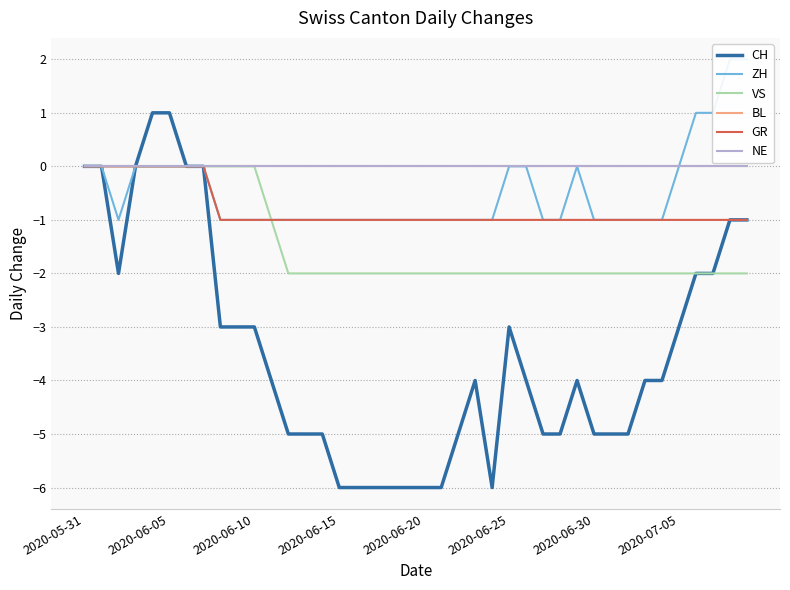

Reading left to right, transcribe all the data shown in this chart.

CH: 0	0	-2	0	1	1	0	0	-3	-3	-3	-4	-5	-5	-5	-6	-6	-6	-6	-6	-6	-6	-5	-4	-6	-3	-4	-5	-5	-4	-5	-5	-5	-4	-4	-3	-2	-2	-1	-1
ZH: 0	0	-1	0	0	0	0	0	-1	-1	-1	-1	-1	-1	-1	-1	-1	-1	-1	-1	-1	-1	-1	-1	-1	0	0	-1	-1	0	-1	-1	-1	-1	-1	0	1	1	2	2
VS: 0	0	0	0	0	0	0	0	0	0	0	-1	-2	-2	-2	-2	-2	-2	-2	-2	-2	-2	-2	-2	-2	-2	-2	-2	-2	-2	-2	-2	-2	-2	-2	-2	-2	-2	-2	-2
BL: 0	0	0	0	0	0	0	0	0	0	0	0	0	0	0	0	0	0	0	0	0	0	0	0	0	0	0	0	0	0	0	0	0	0	0	0	0	0	0	0
GR: 0	0	0	0	0	0	0	0	-1	-1	-1	-1	-1	-1	-1	-1	-1	-1	-1	-1	-1	-1	-1	-1	-1	-1	-1	-1	-1	-1	-1	-1	-1	-1	-1	-1	-1	-1	-1	-1
NE: 0	0	0	0	0	0	0	0	0	0	0	0	0	0	0	0	0	0	0	0	0	0	0	0	0	0	0	0	0	0	0	0	0	0	0	0	0	0	0	0